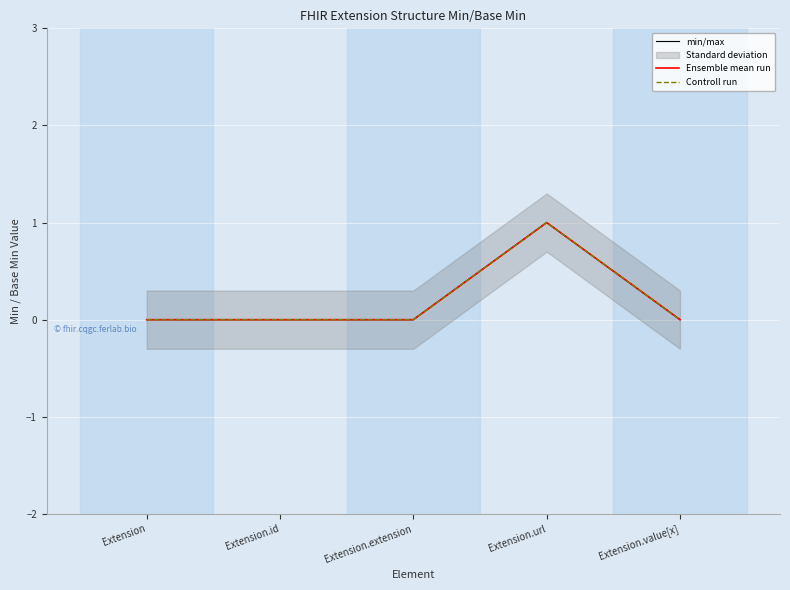

True or false: min/max and Controll run cross at least once.

False